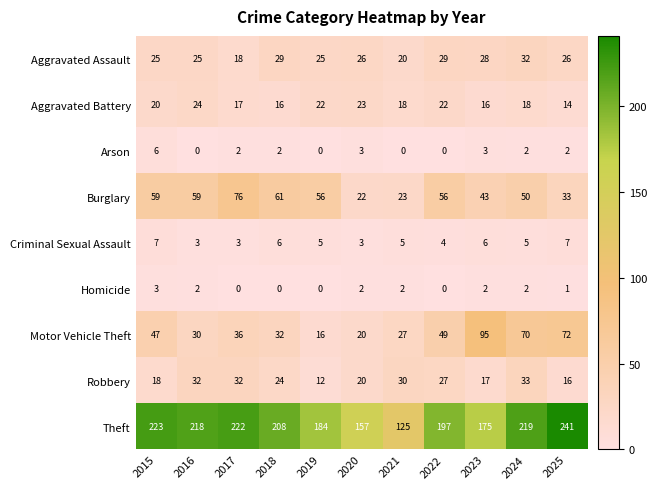

At 2018, list the series in order from smallest to largest.

Homicide, Arson, Criminal Sexual Assault, Aggravated Battery, Robbery, Aggravated Assault, Motor Vehicle Theft, Burglary, Theft